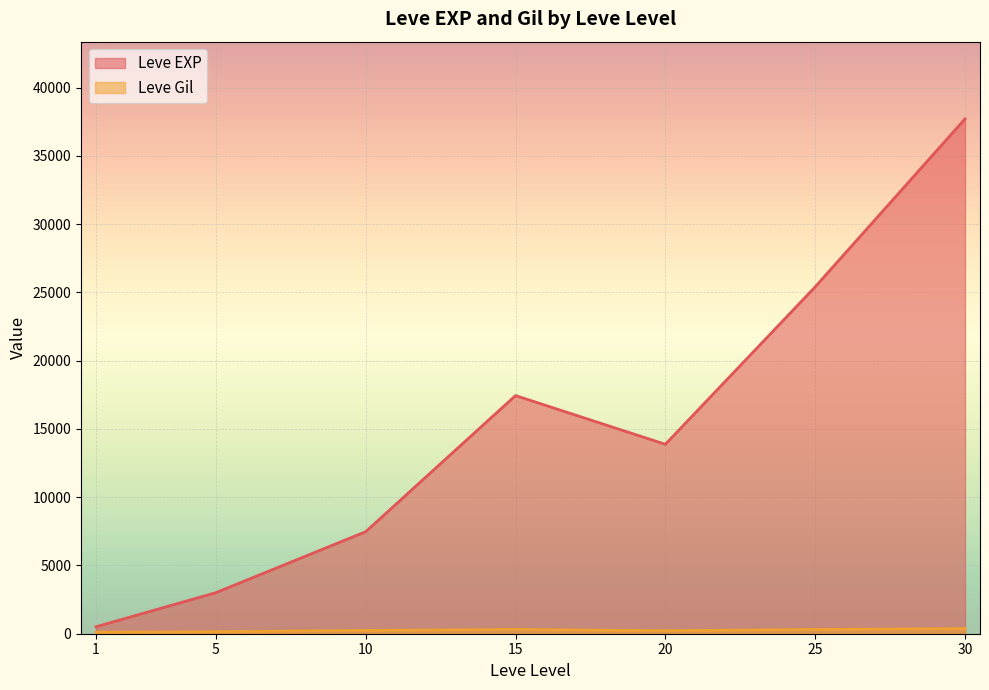

What are all the series names shown in the legend?

Leve EXP, Leve Gil